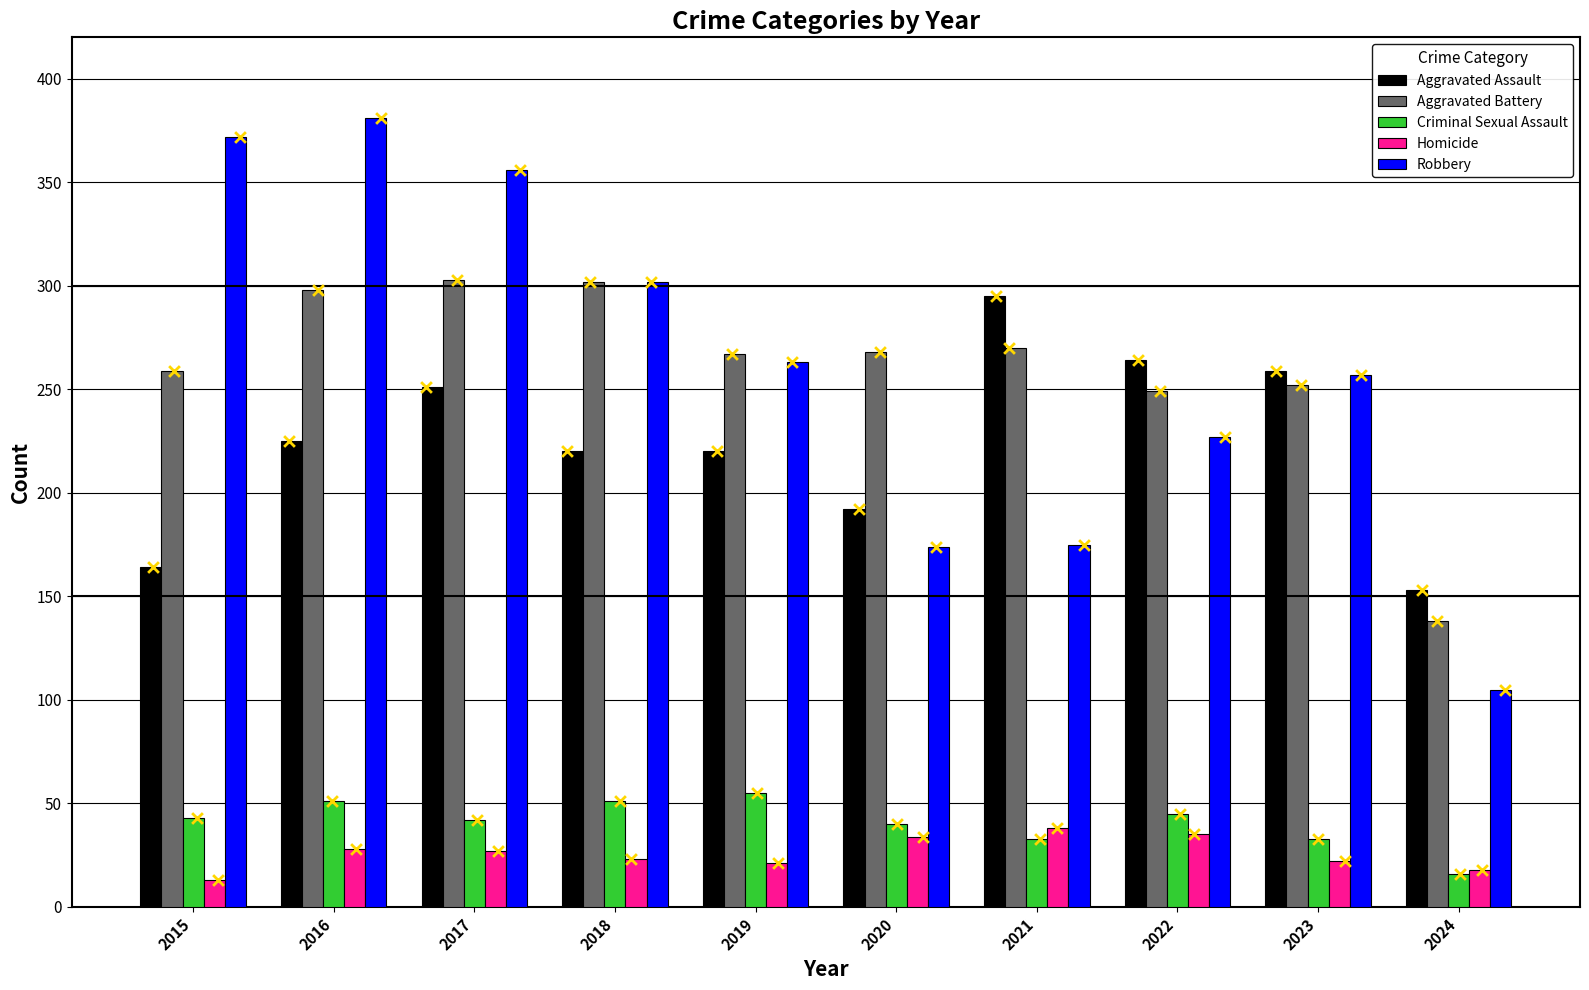

Which series reaches the minimum Y coordinate?

Homicide